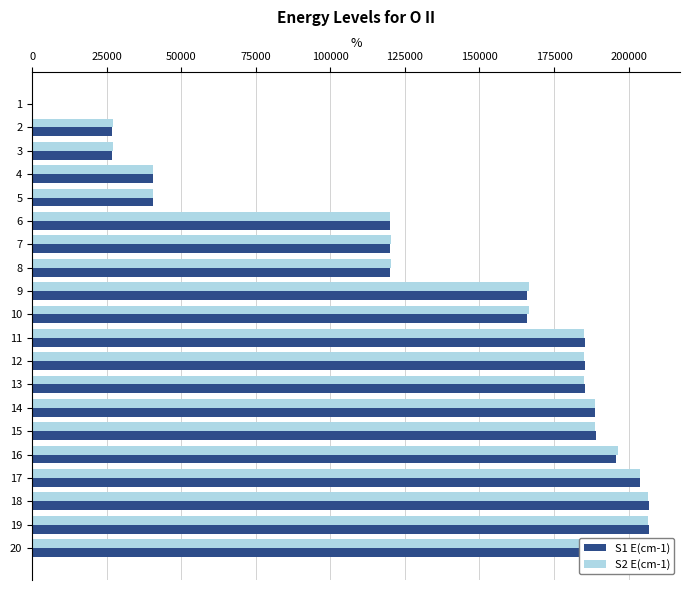

How many bars are there in total?

40